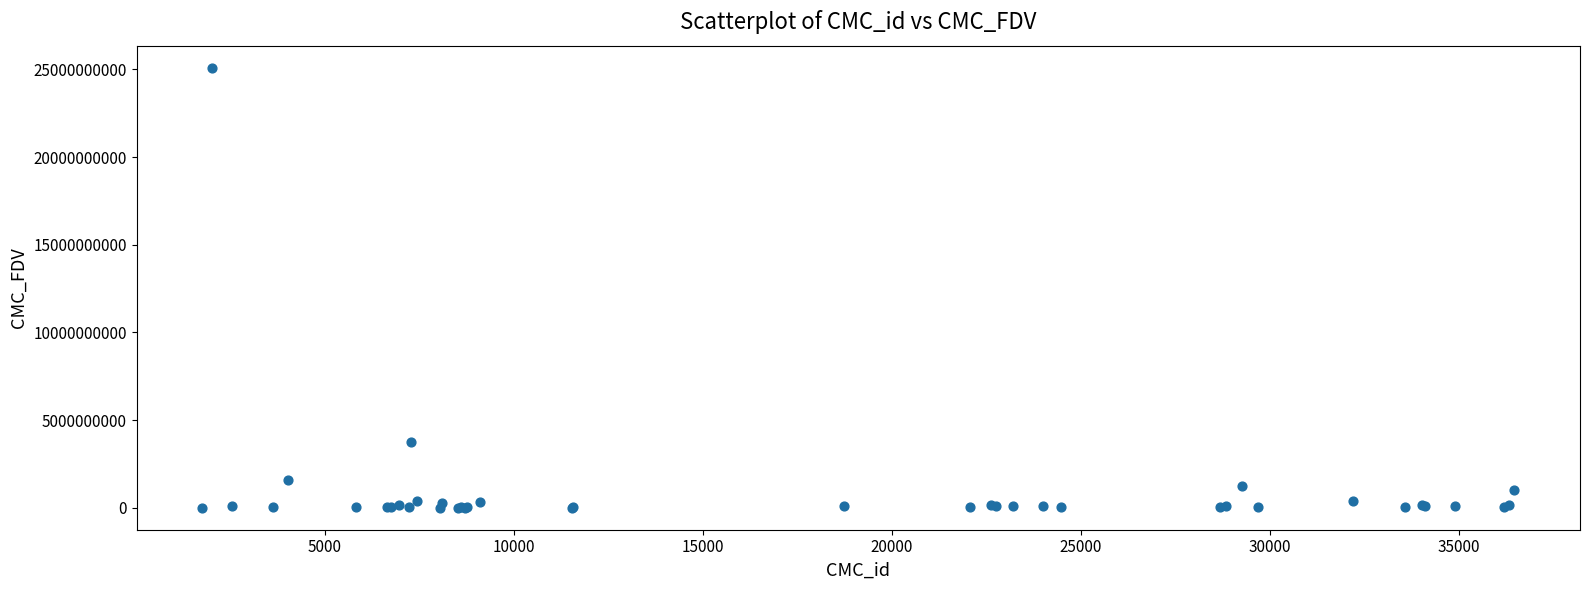

What Y value in the scatter plot is closest to 12549782195?

3767521489.1